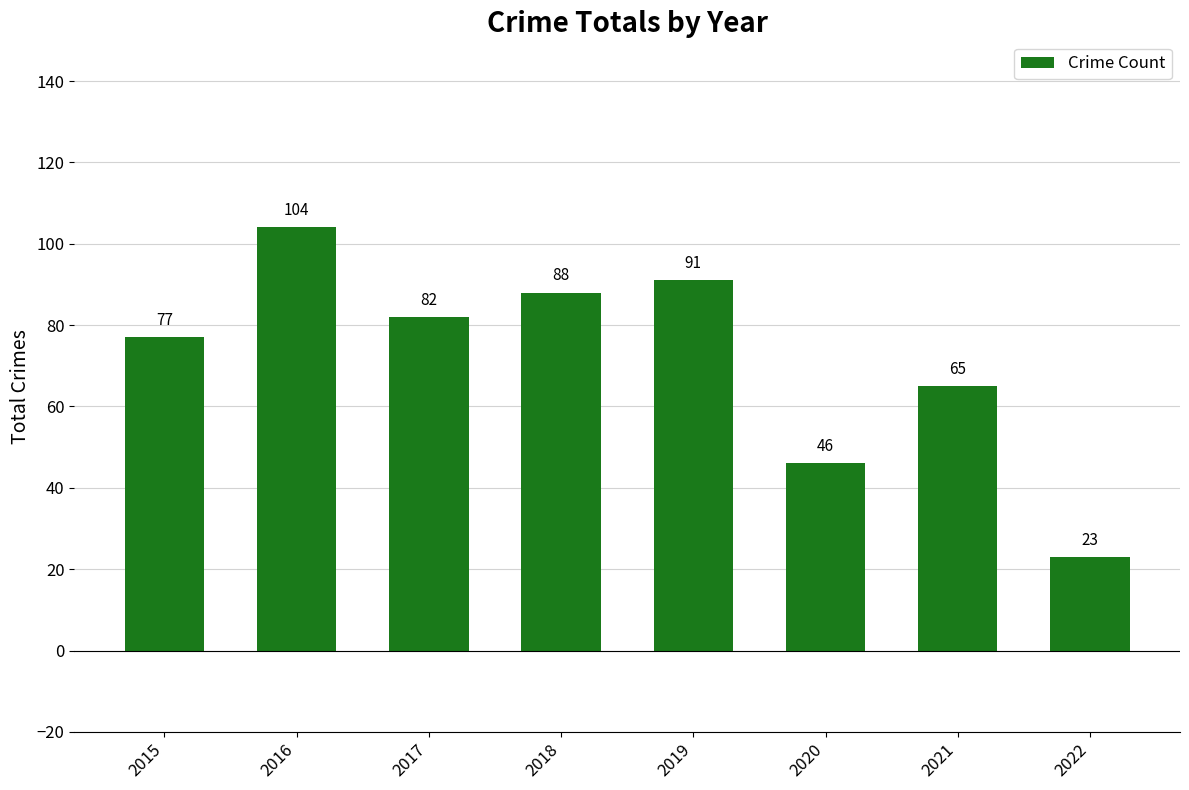

Reading right to left, what are all the values shown in this chart?

2022=23	2021=65	2020=46	2019=91	2018=88	2017=82	2016=104	2015=77